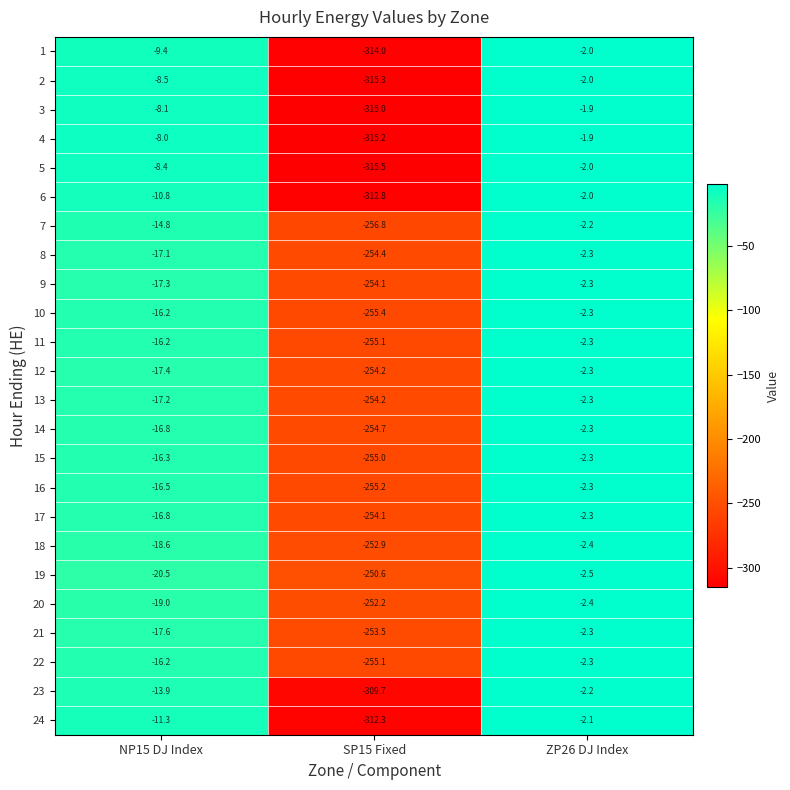

What is the total value across all series at SP15 Fixed?

-6577.3